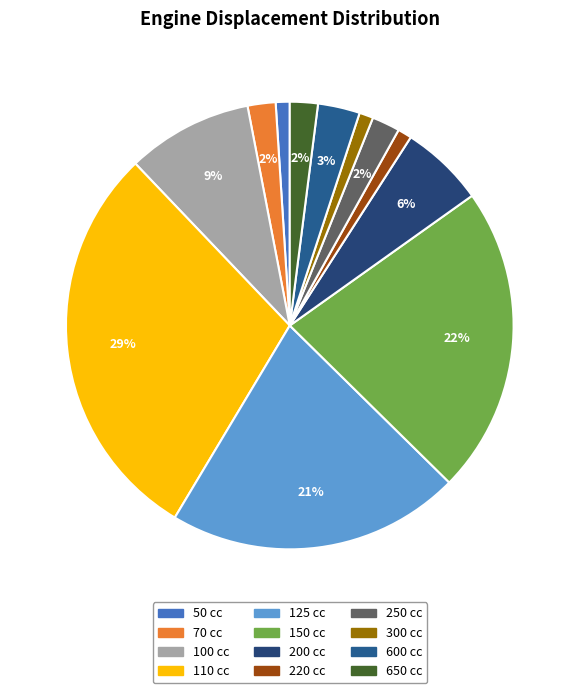

Rank the categories by value from lowest to highest.

50 cc, 220 cc, 300 cc, 70 cc, 250 cc, 650 cc, 600 cc, 200 cc, 100 cc, 125 cc, 150 cc, 110 cc